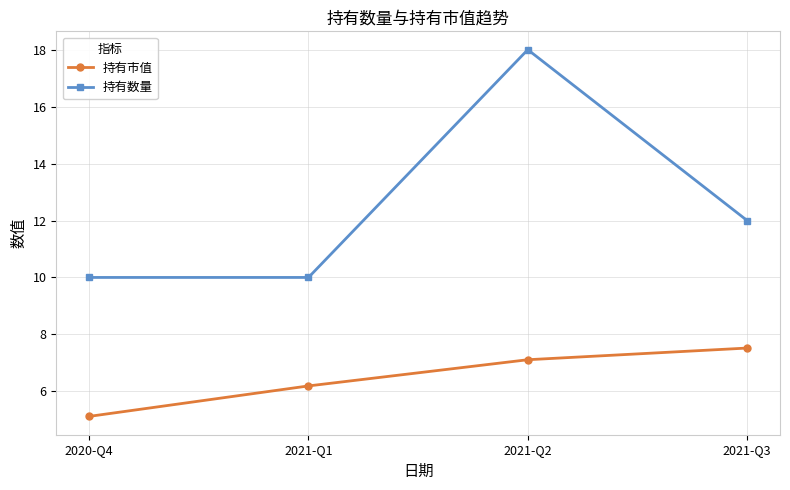

Does the chart display data point markers on the line(s)?

Yes